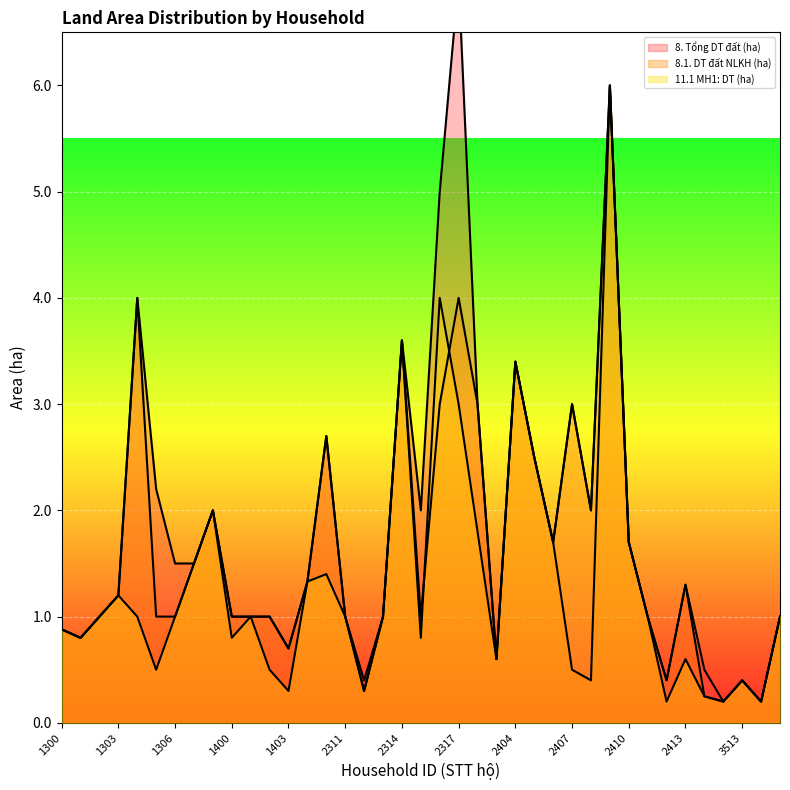

What are all the series names shown in the legend?

8. Tổng DT đất (ha), 8.1. DT đất NLKH (ha), 11.1 MH1: DT (ha)